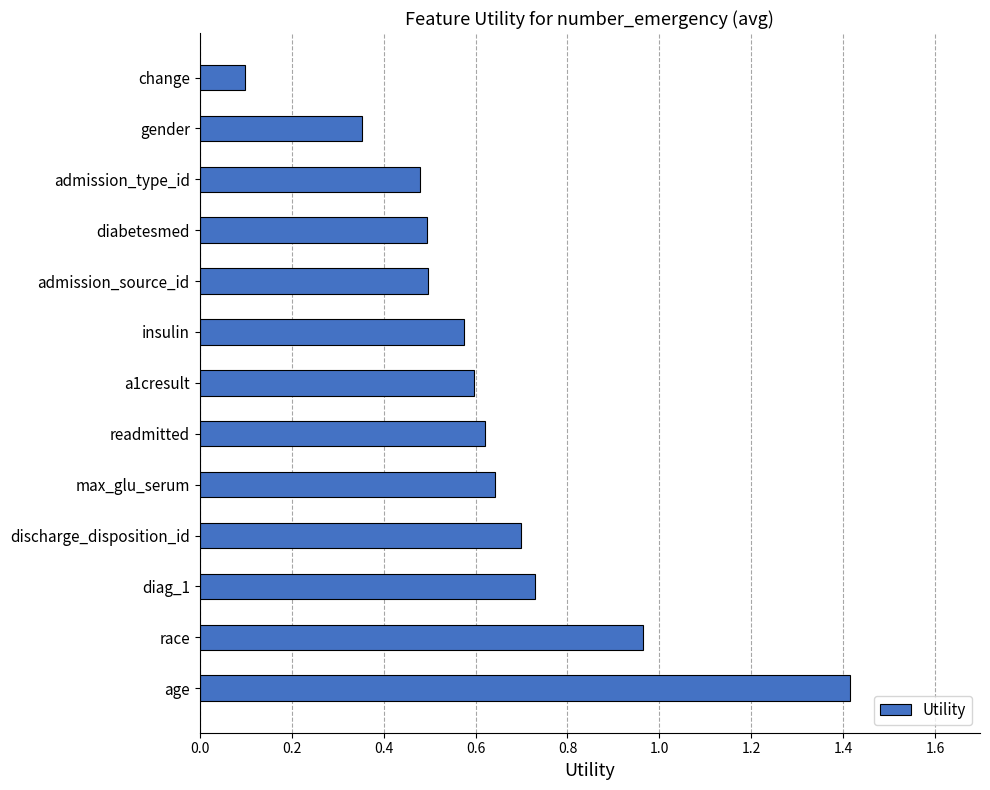

Which has a higher value, admission_source_id or change?

admission_source_id